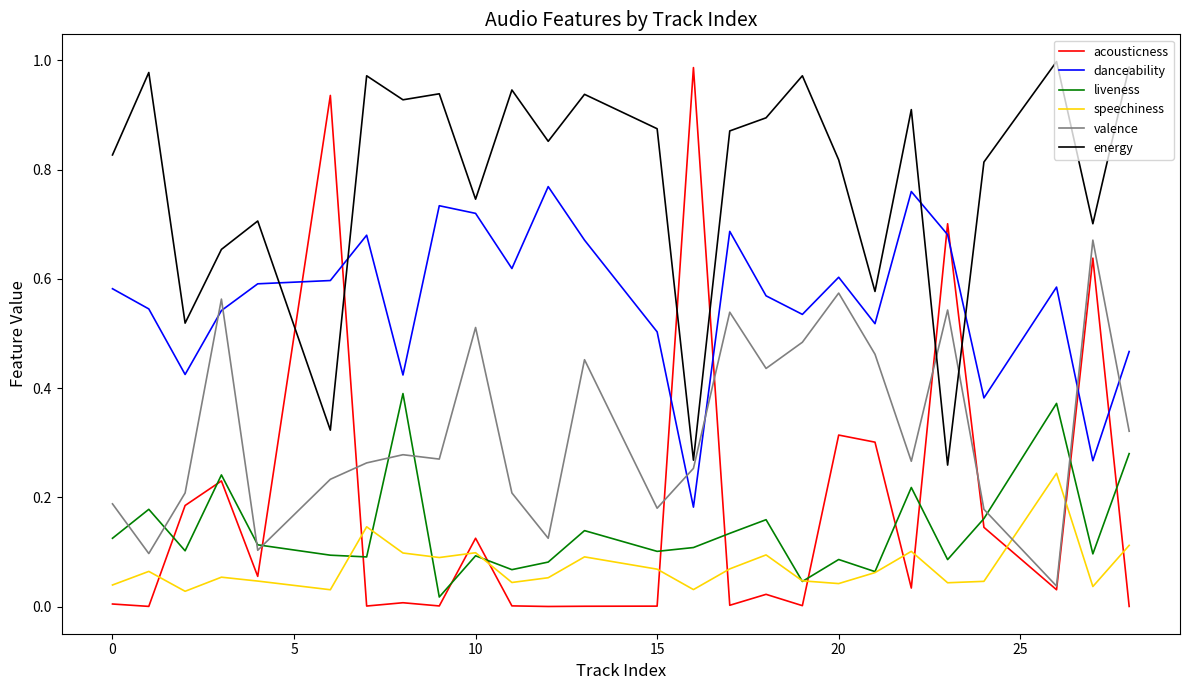

Which series has the largest range (max minus min)?

acousticness